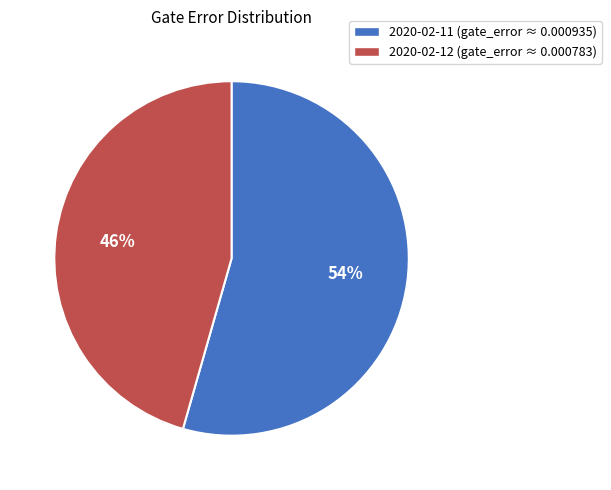

To the nearest percent, what portion does 2020-02-11 (gate_error ≈ 0.000935) represent?

54%